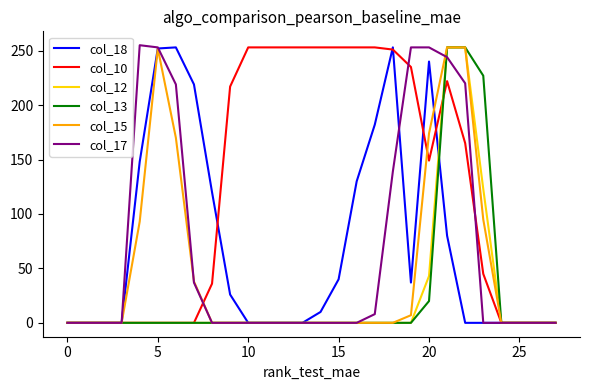

What is the maximum value shown in the chart?

255